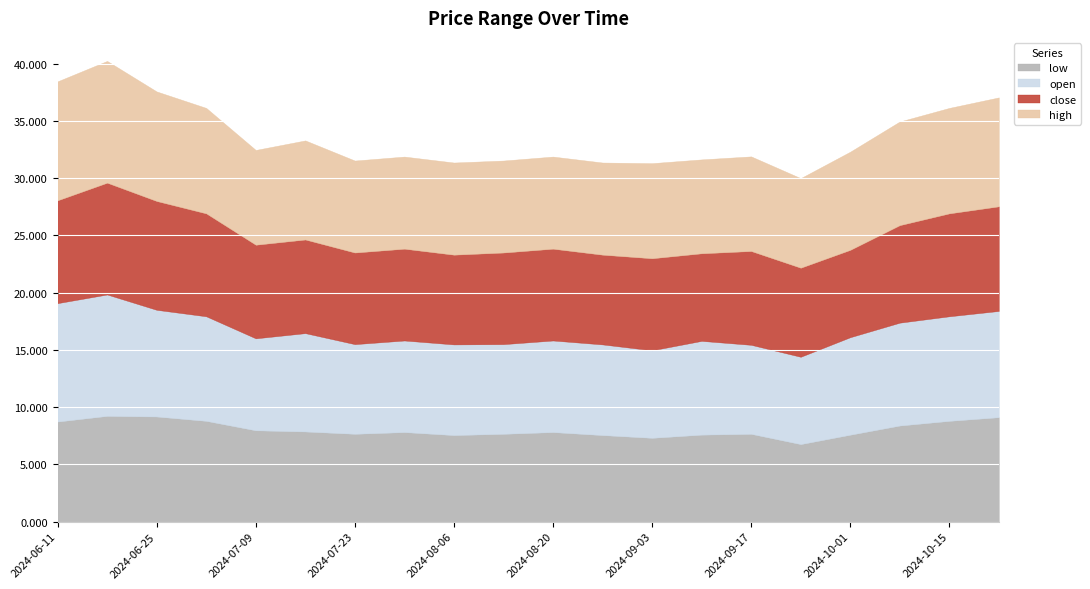

What position from the right is 2024-08-06?

12